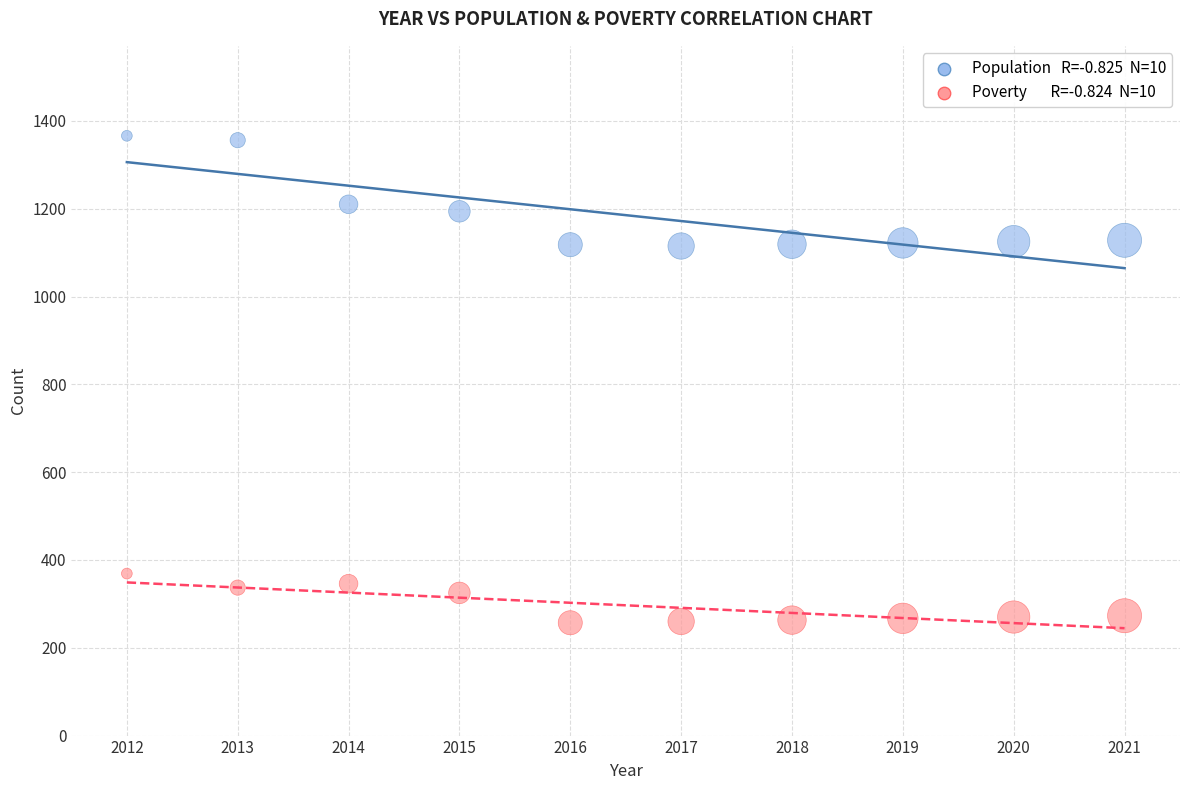

Across all data points, what is the range of X values (max minus min)?

9